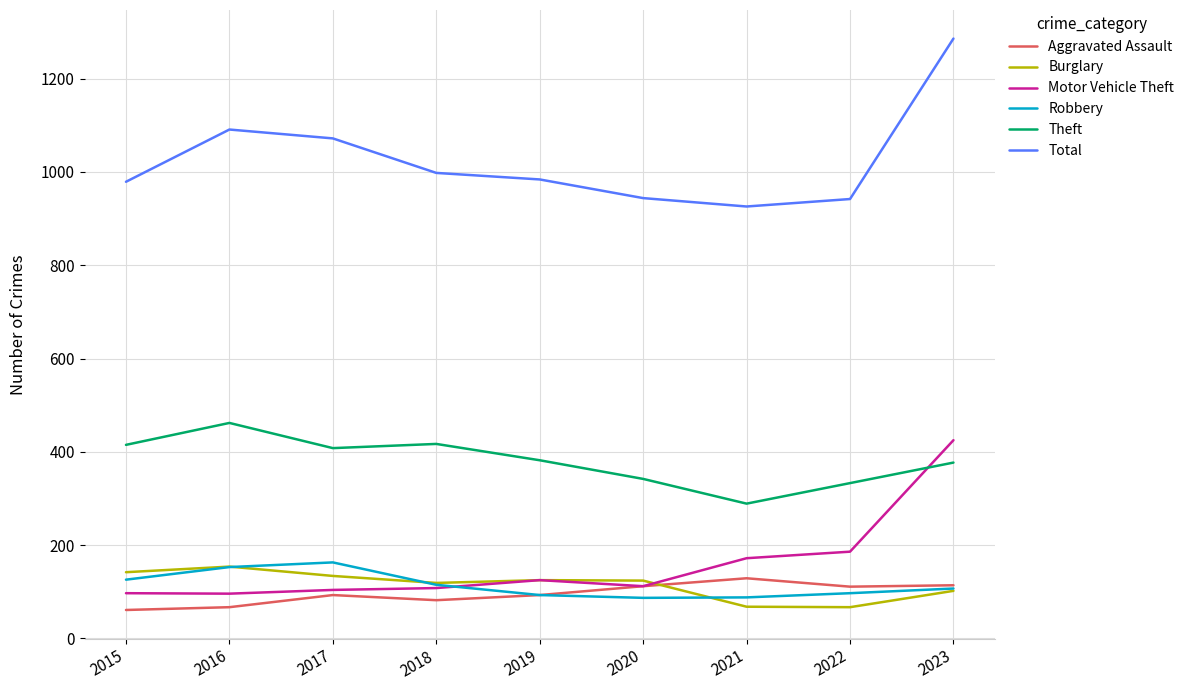

What is the difference between the highest and lowest values at 2017?

979